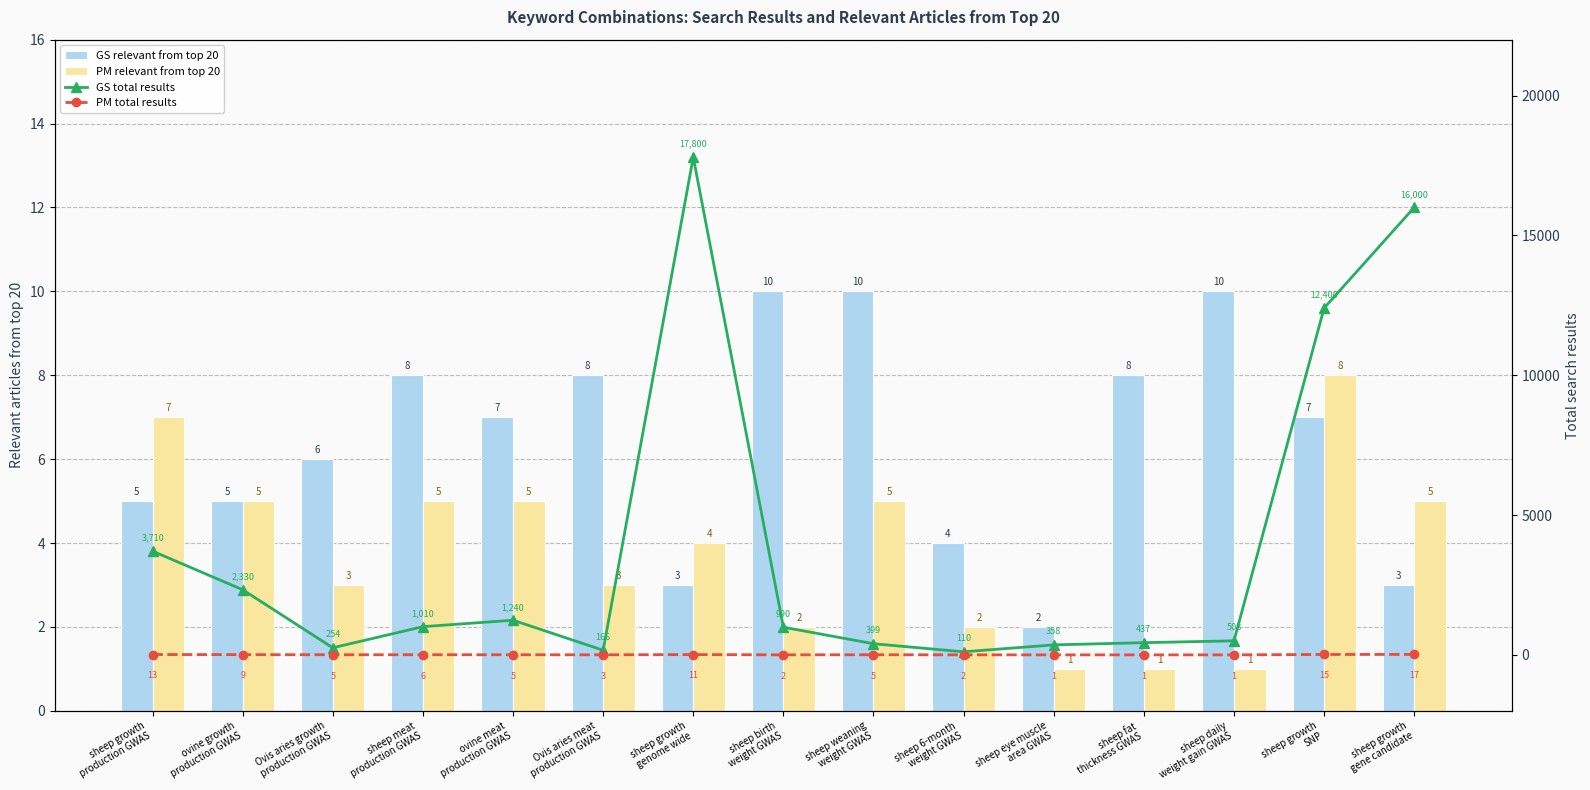

What is the lowest value of the PM relevant from top 20 series?

1